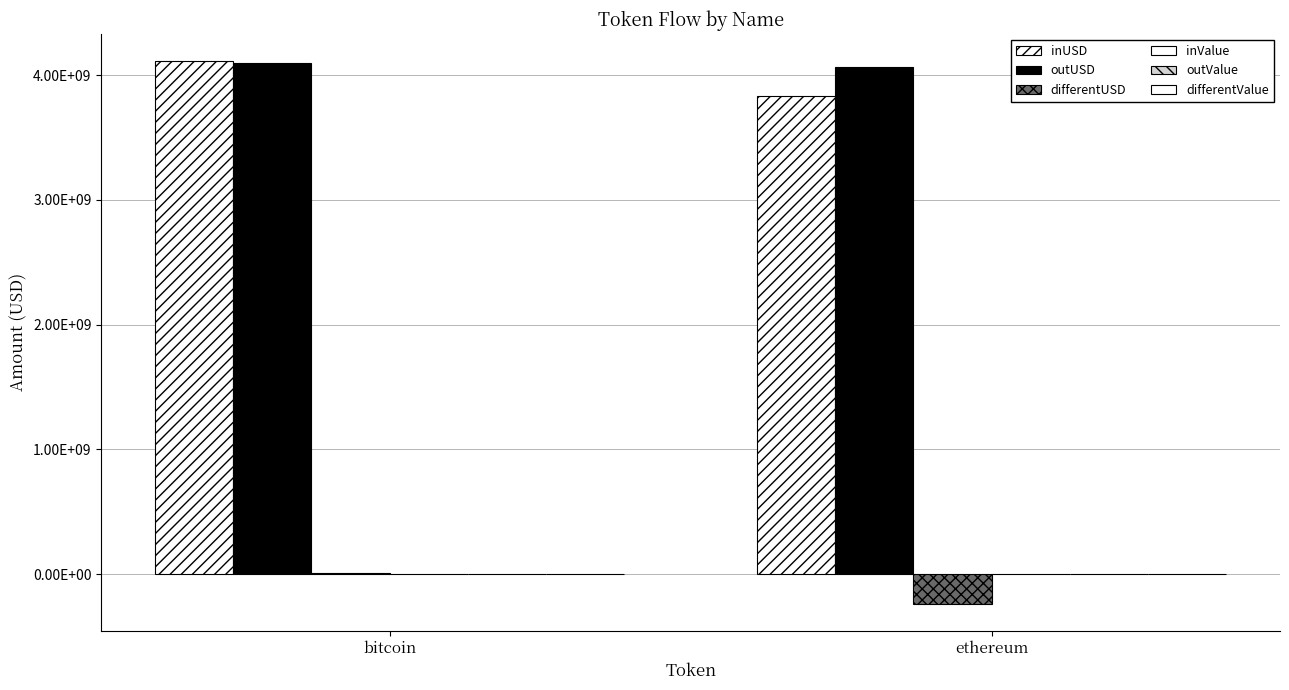

Does the chart contain stacked bars?

No